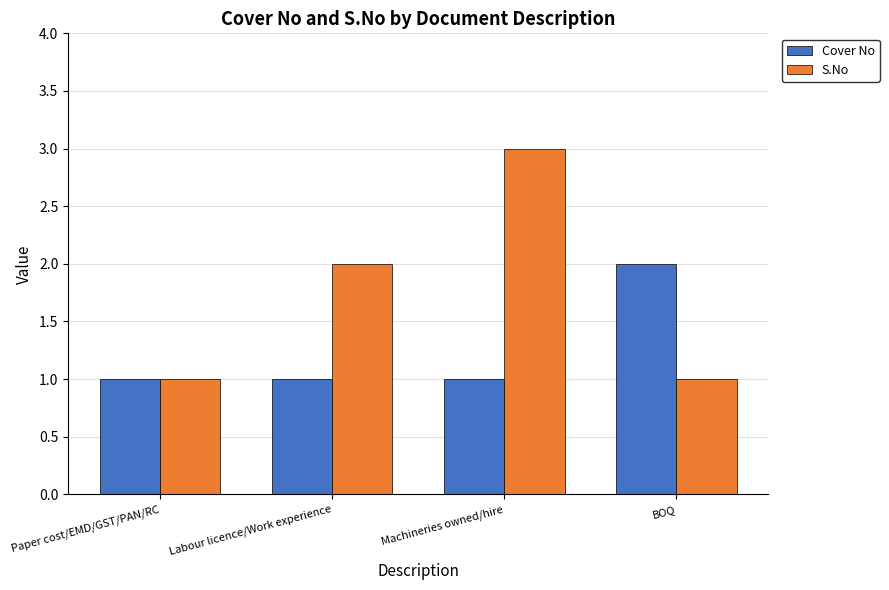

At Labour licence/Work experience, list the series in order from largest to smallest.

S.No, Cover No